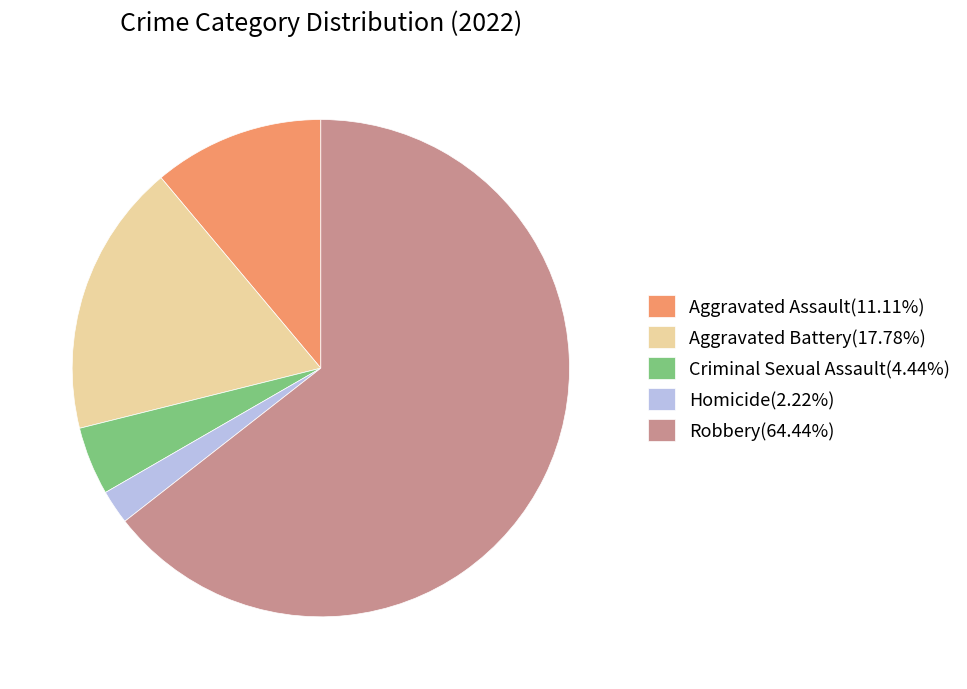

Is Robbery(64.44%) the majority of the pie?

Yes